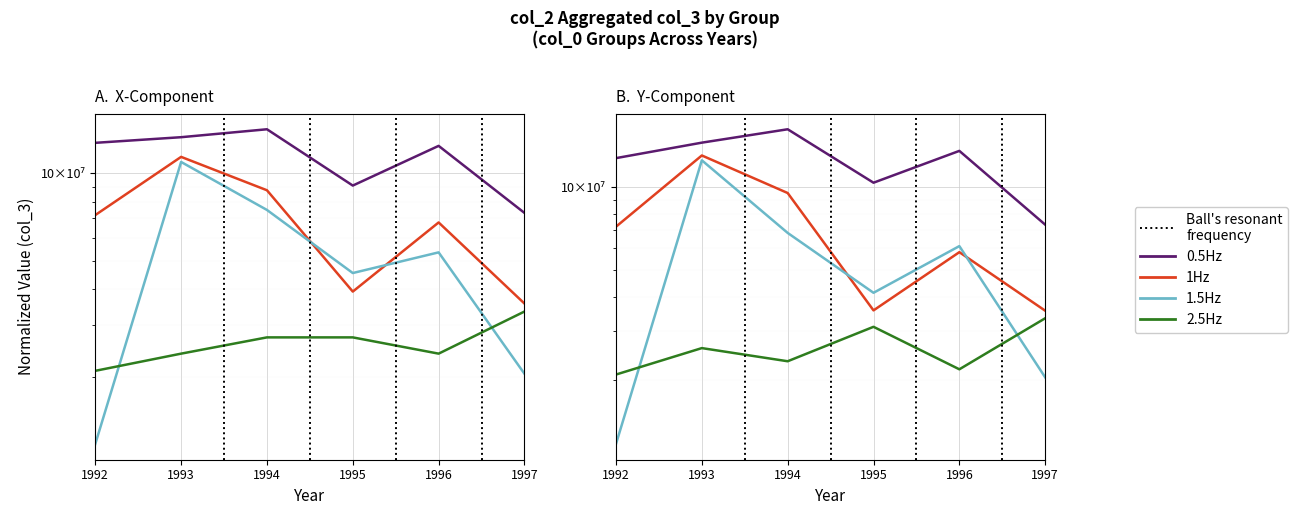

True or false: 0.5Hz and 1.5Hz cross at least once.

False